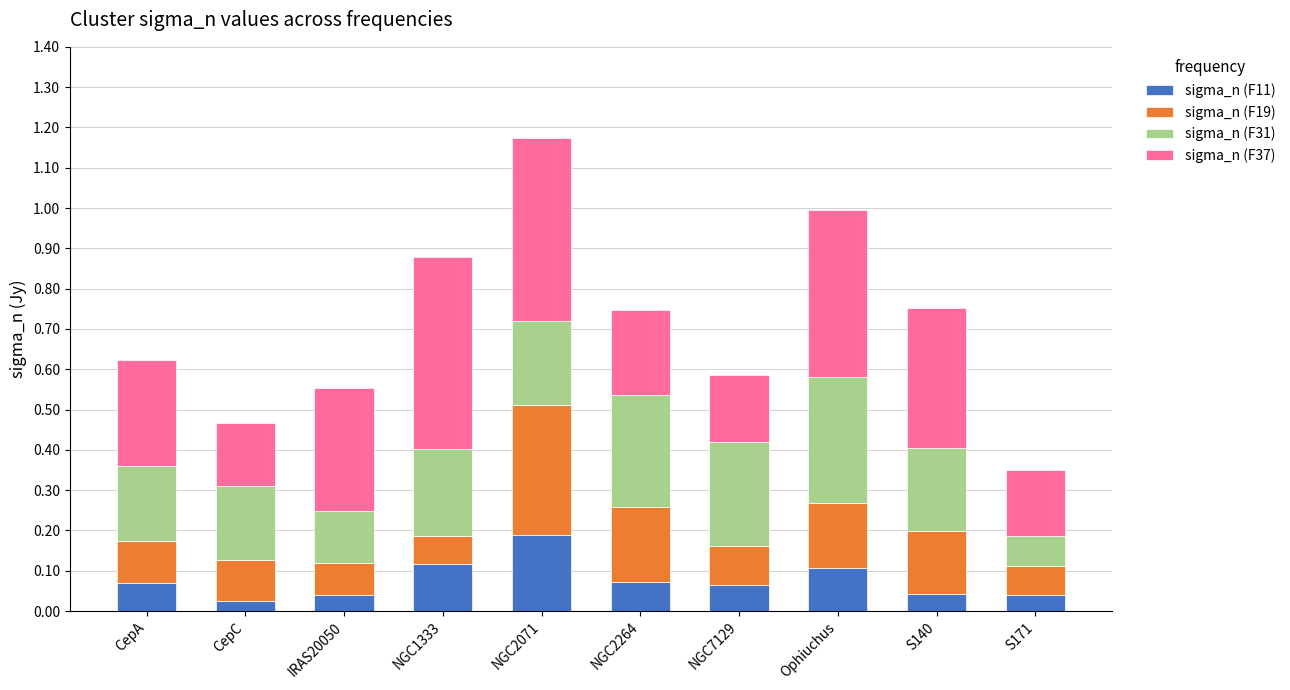

What is the total value across all series at NGC1333?

0.9